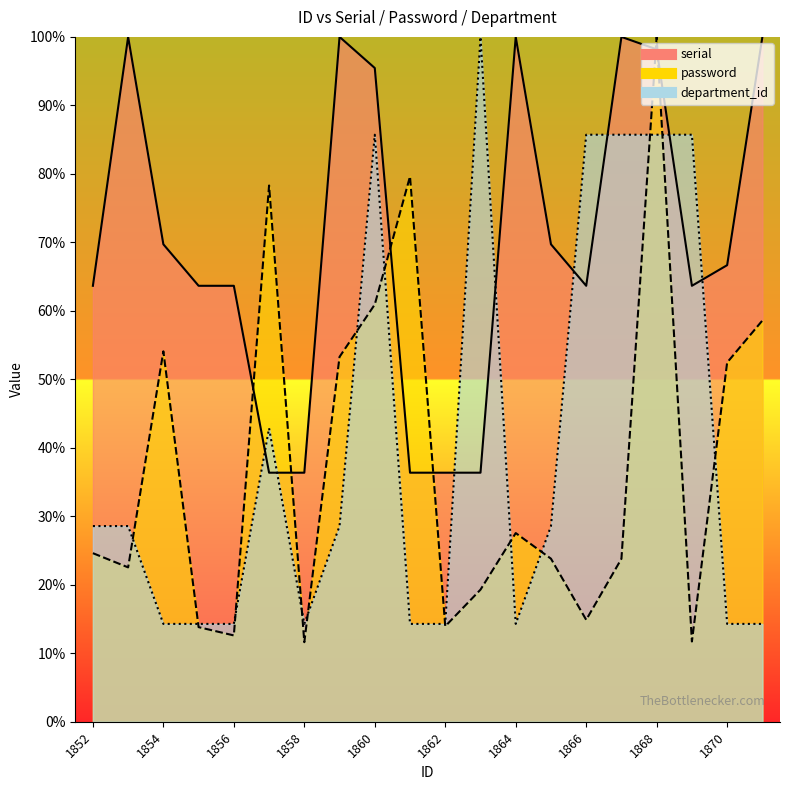

At which label is serial closest to 0?

1857